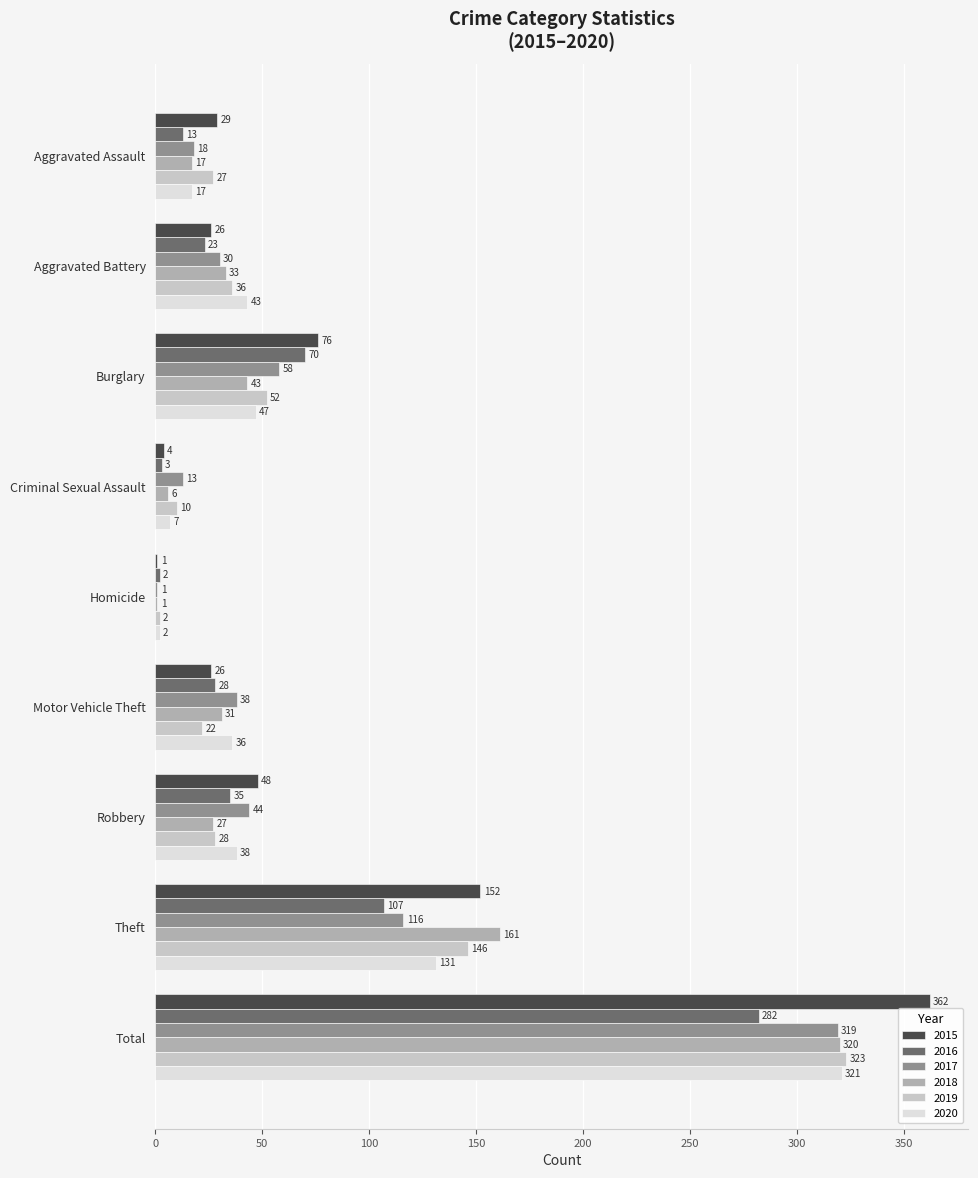

What is the sum of all 2015 values?

724